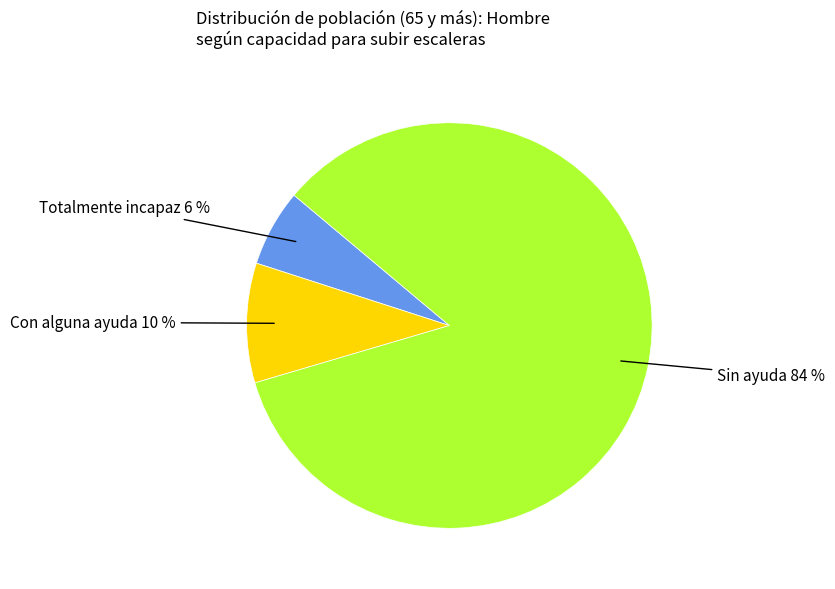

Count the number of slices in the pie.

3